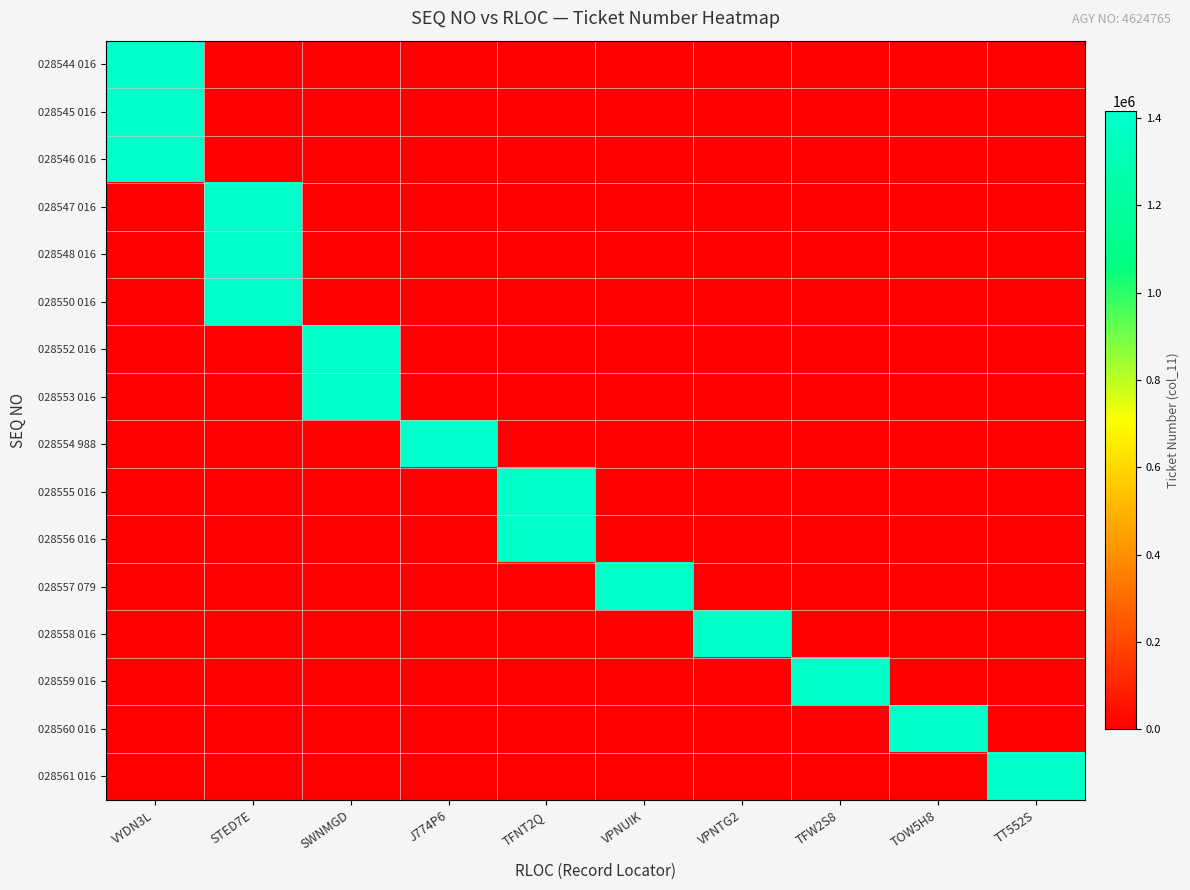

Between SWNMGD and TT552S, which series saw the biggest shift?

028552 016